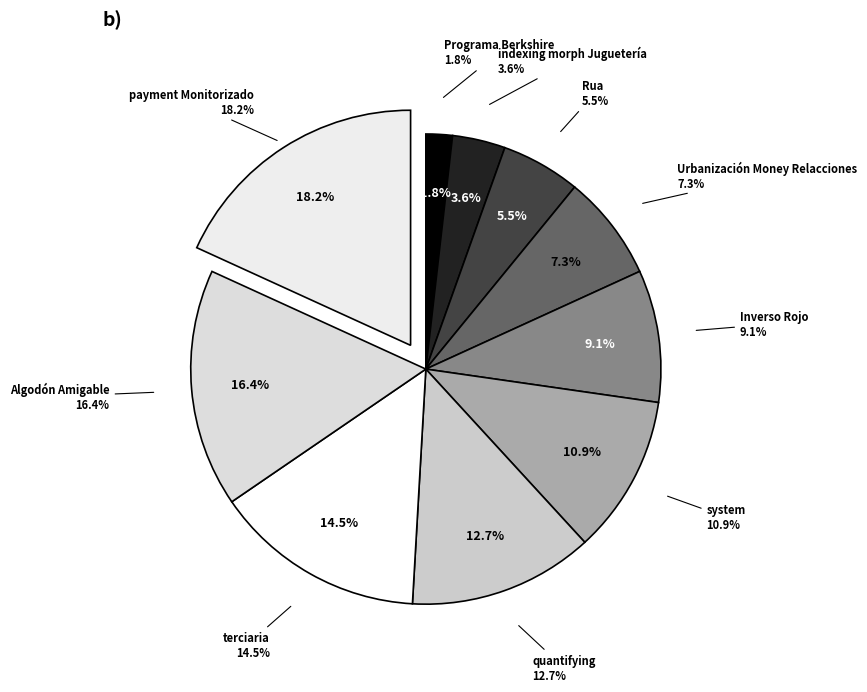

How many segments does this pie chart have?

10